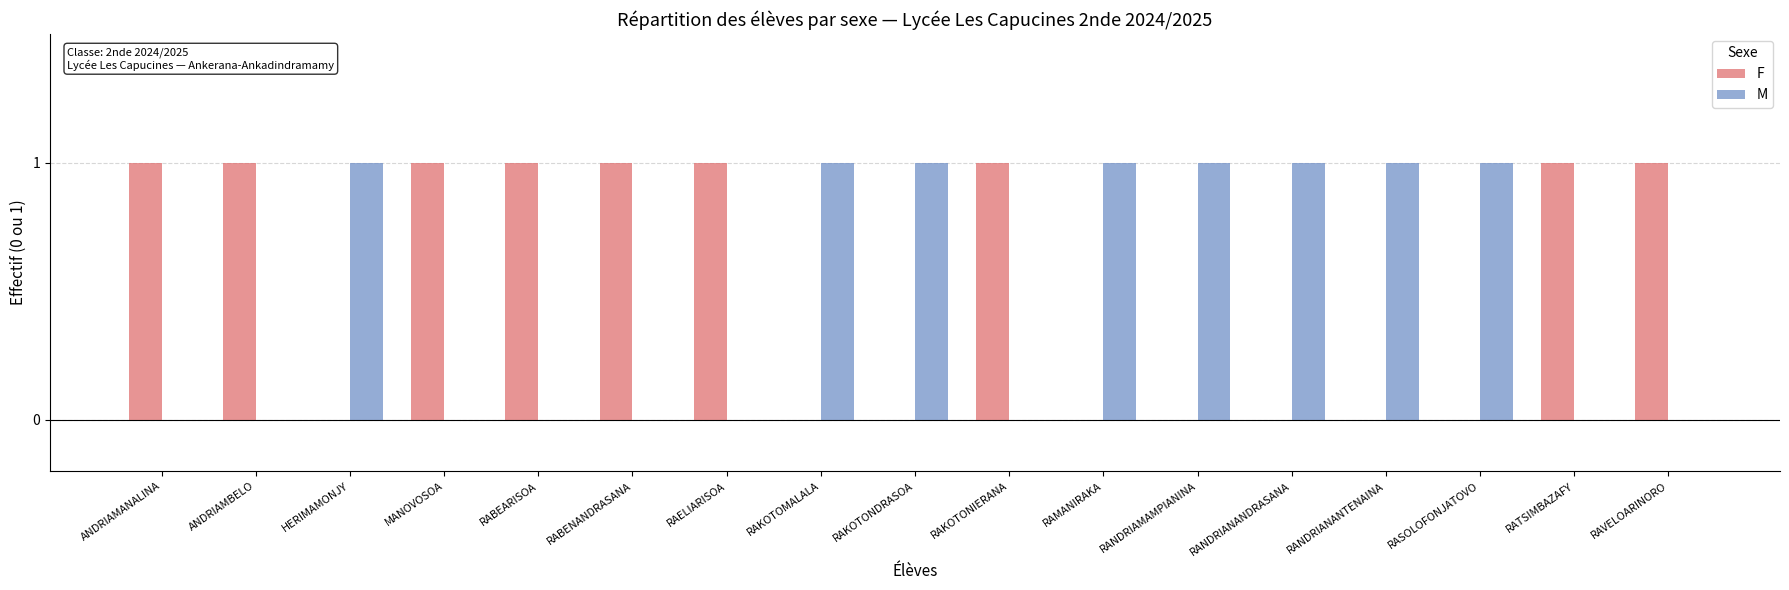

What is the sum of all F values?

9